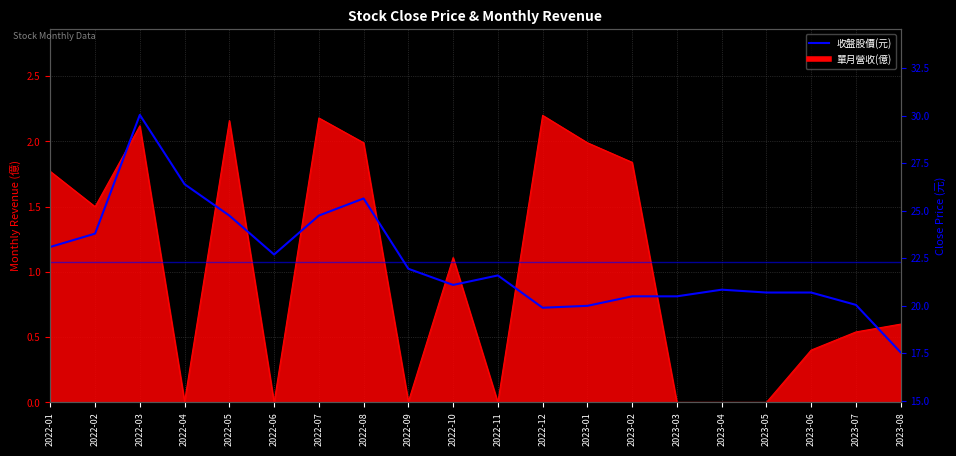

Rank the categories by value from lowest to highest.

2023-08, 2022-12, 2023-01, 2023-07, 2023-02, 2023-03, 2023-05, 2023-06, 2023-04, 2022-10, 2022-11, 2022-09, 2022-06, 2022-01, 2022-02, 2022-05, 2022-07, 2022-08, 2022-04, 2022-03